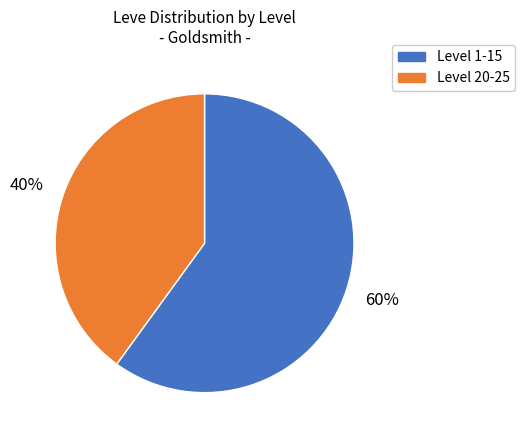

Is there a majority slice in this chart?

Yes